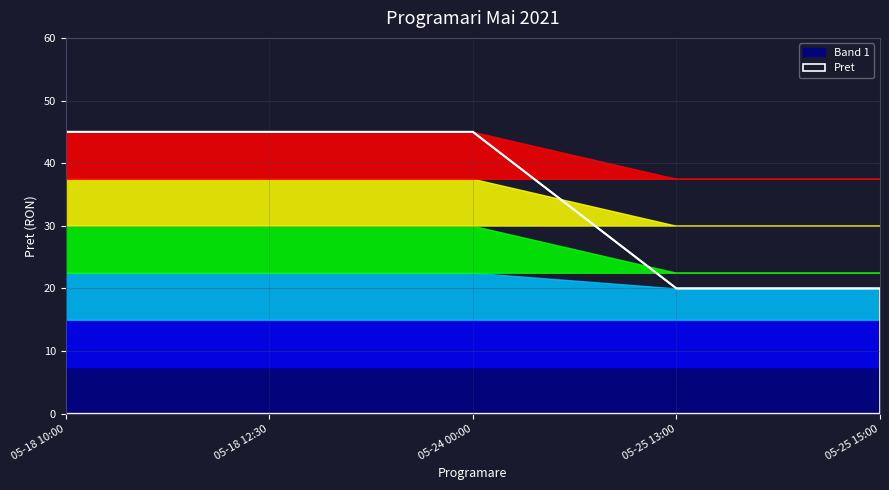

The Pret series shows 25 at 05-18 12:30. True or false?

False